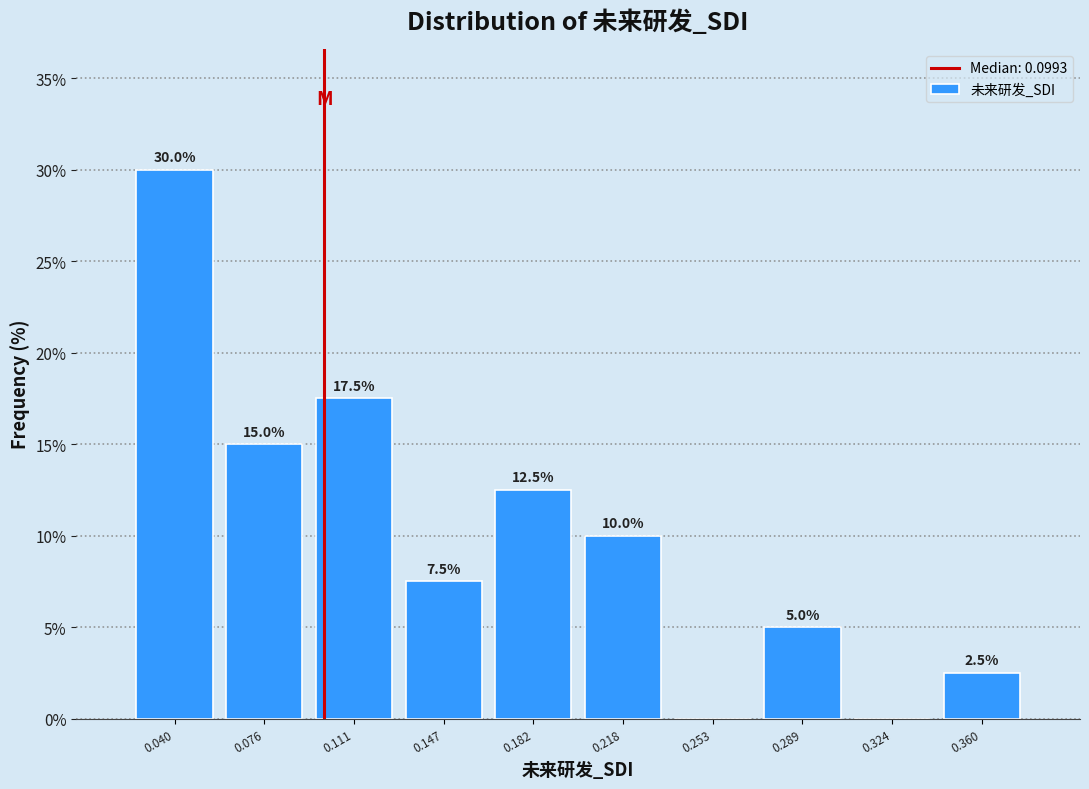

Which range on the x-axis has the tallest bar?

0.020 to 0.060